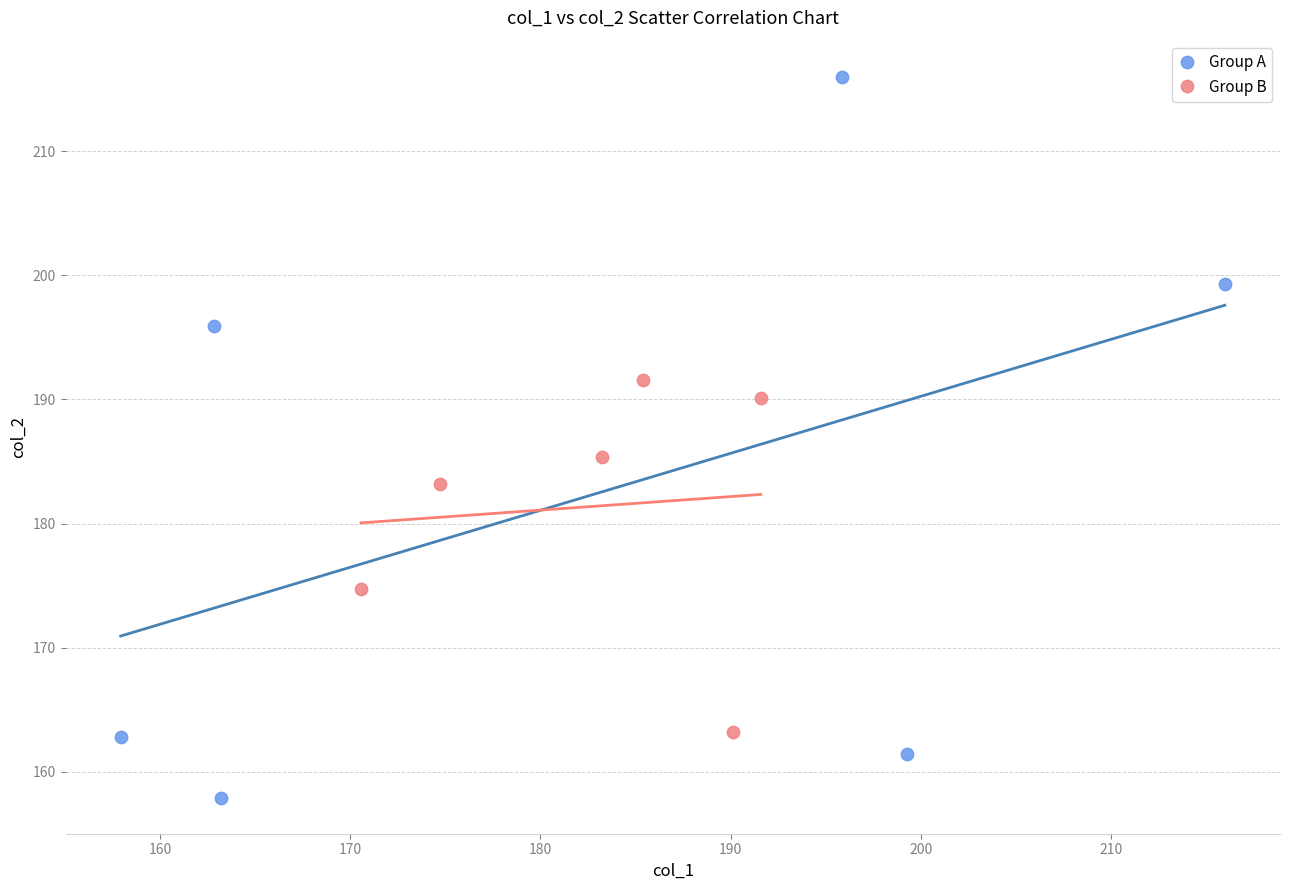

Which series reaches the maximum Y coordinate?

Group A